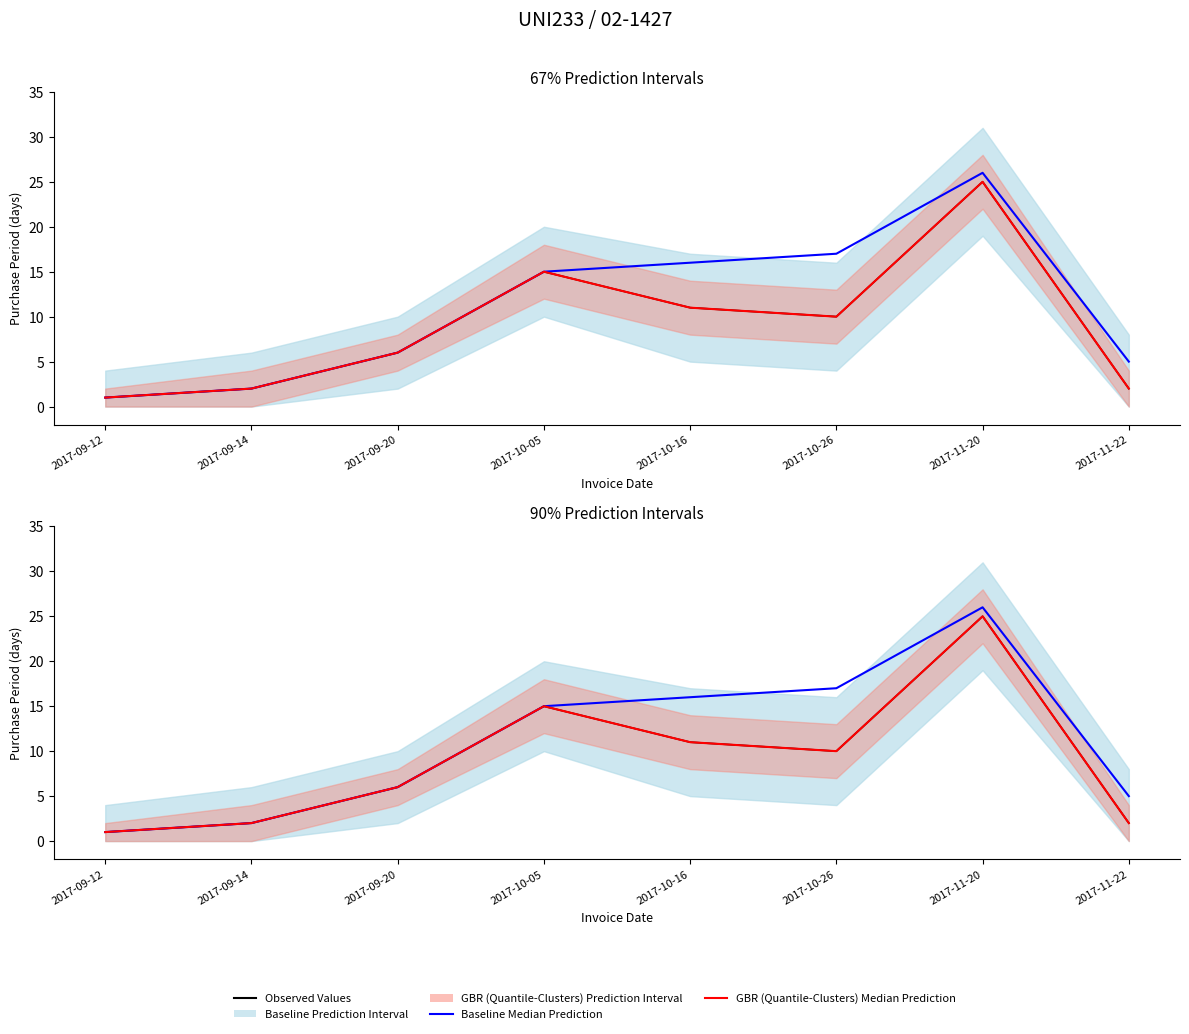

Reading left to right, extract all data points from this chart.

Observed Values: 2017-09-12=1	2017-09-14=2	2017-09-20=6	2017-10-05=15	2017-10-16=11	2017-10-26=10	2017-11-20=25	2017-11-22=2
Baseline Median Prediction: 2017-09-12=1	2017-09-14=2	2017-09-20=6	2017-10-05=15	2017-10-16=16	2017-10-26=17	2017-11-20=26	2017-11-22=5
GBR (Quantile-Clusters) Median Prediction: 2017-09-12=1	2017-09-14=2	2017-09-20=6	2017-10-05=15	2017-10-16=11	2017-10-26=10	2017-11-20=25	2017-11-22=2